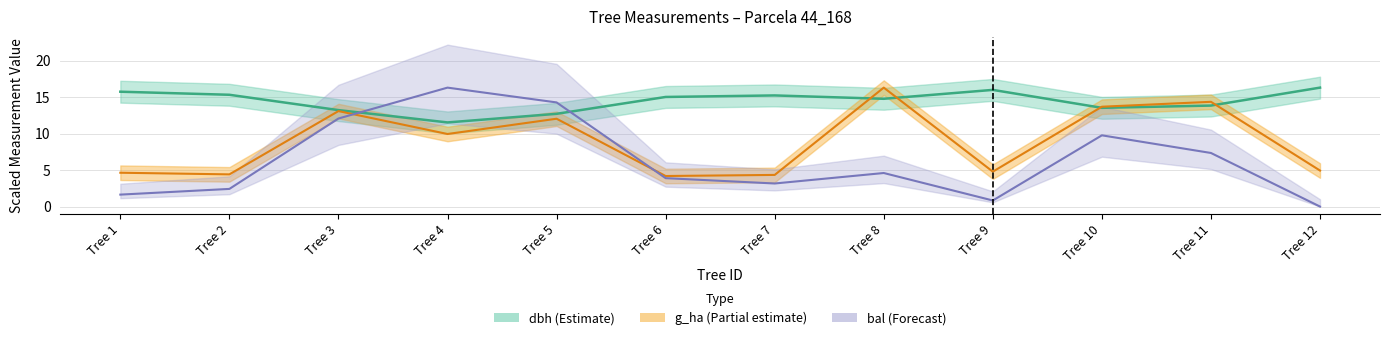

True or false: g_ha has more than 0 points higher than both neighbors.

True